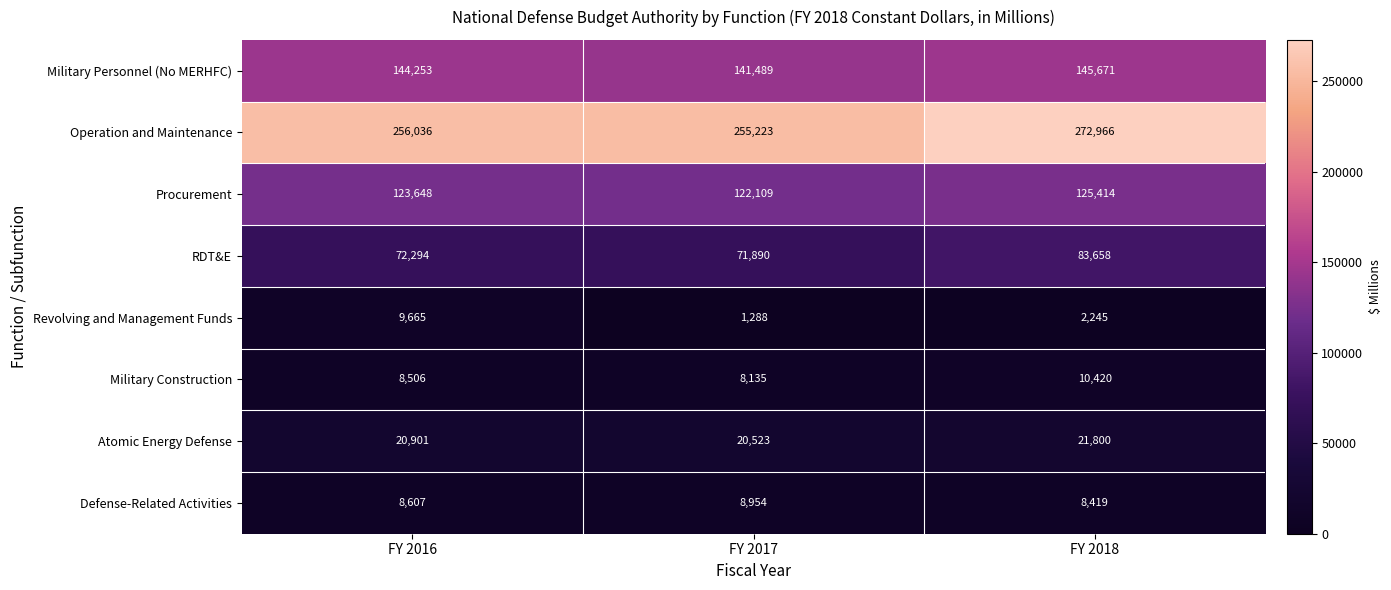

The value of Atomic Energy Defense at FY 2018 is 8631. True or false?

False